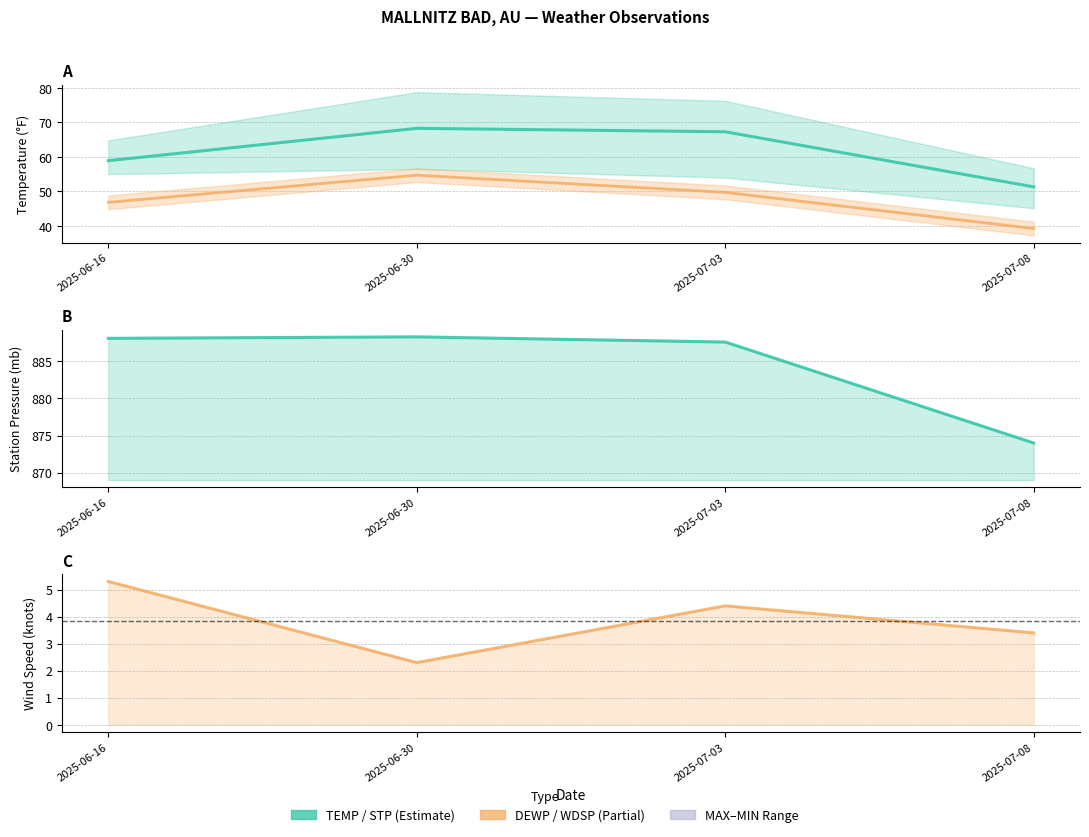

What is the difference between the STP values at 2025-06-30 and 2025-07-03?

0.7